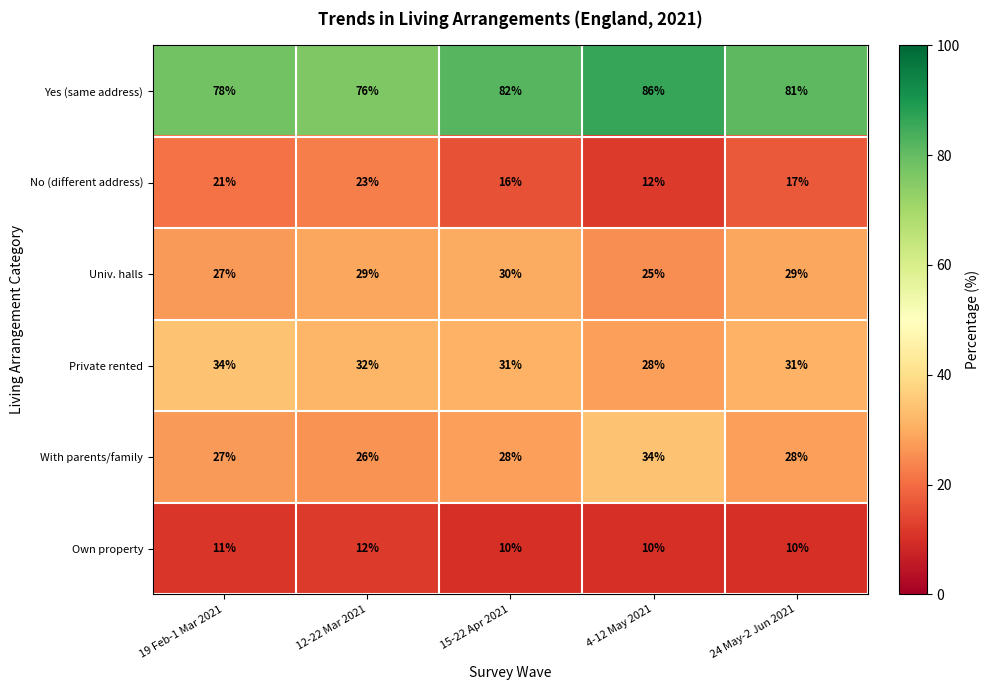

At which category does the chart reach its peak across all series?

4-12 May 2021